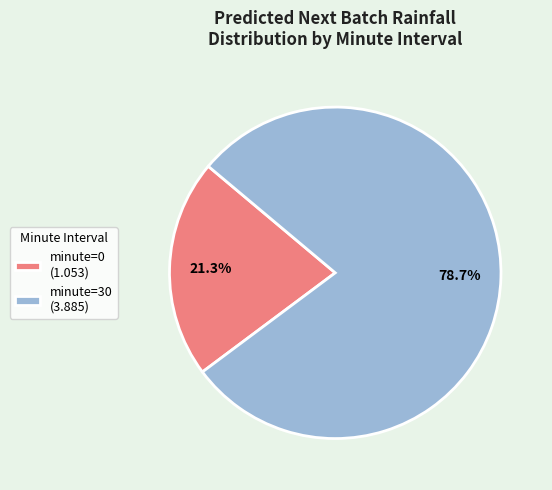

Count the number of slices in the pie.

2